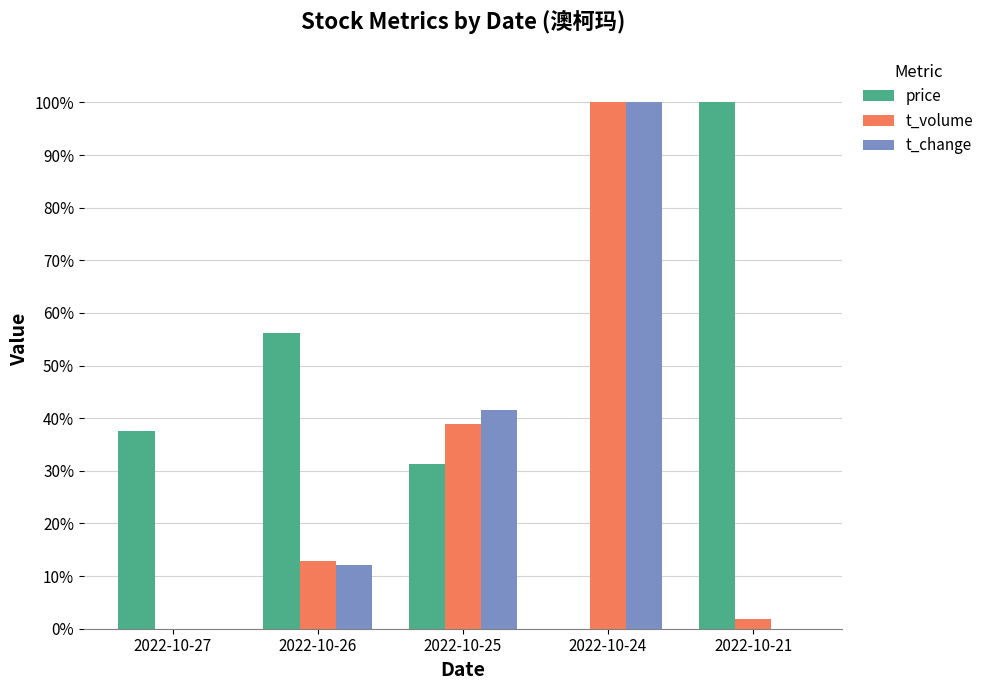

What are all the series names shown in the legend?

price, t_volume, t_change